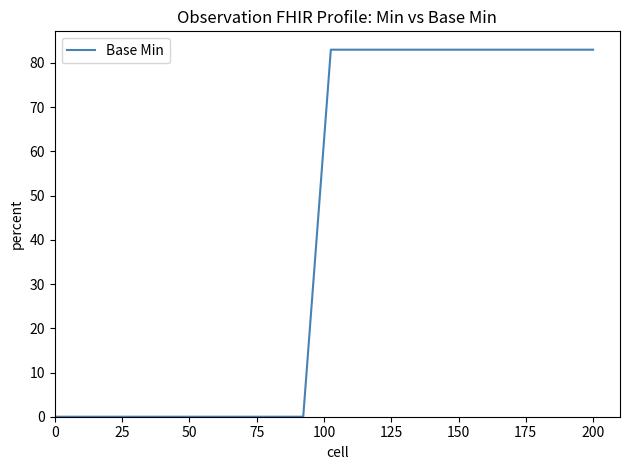

What is the difference between the maximum and minimum values?

83.0